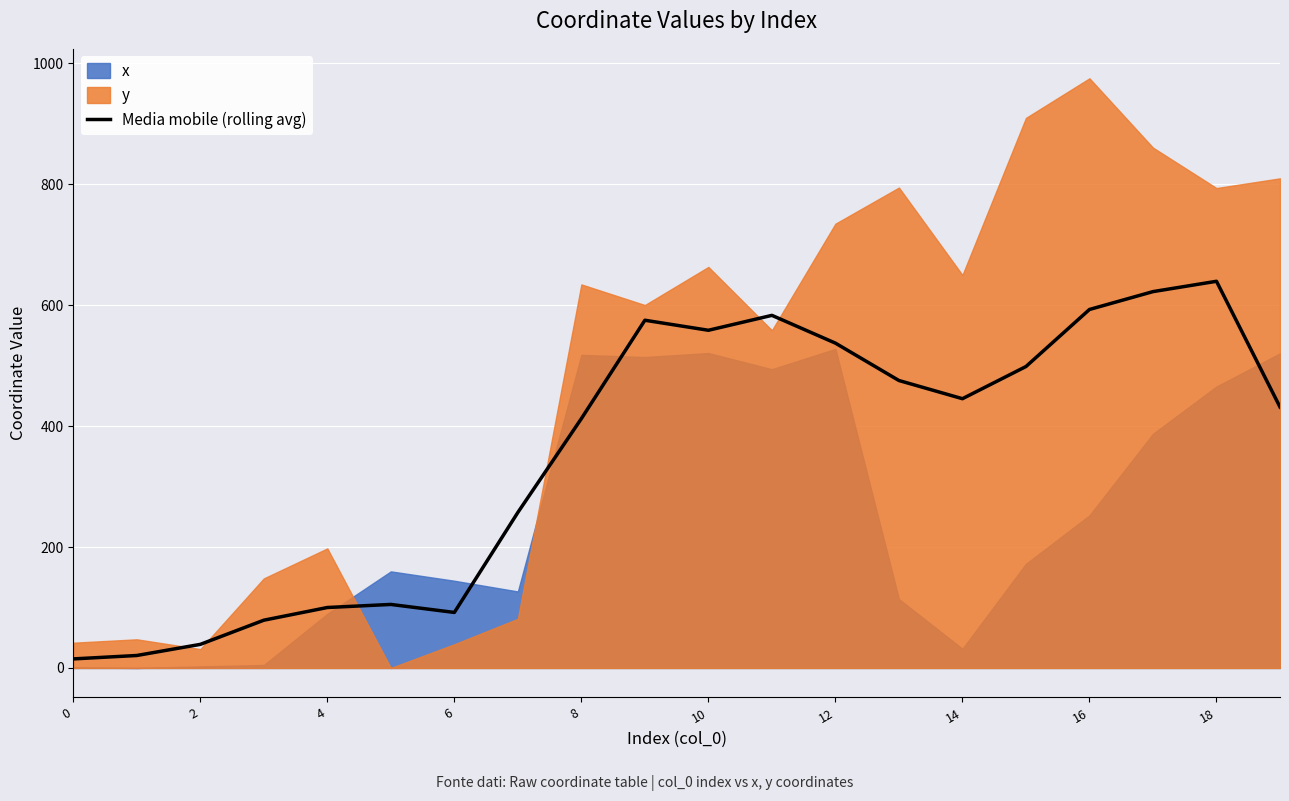

Is it true that the value at 12 is 295.8?

False